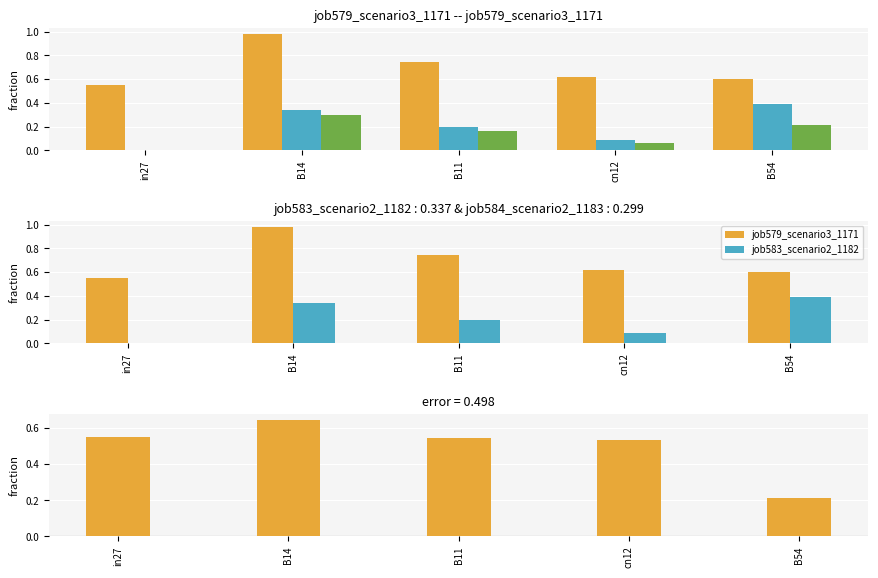

Reading right to left, list all the values displayed in this chart.

job579_scenario3_1171: 0.6	0.6	0.7	1.0	0.6
job583_scenario2_1182: 0.4	0.1	0.2	0.3	0.0
job584_scenario2_1183: 0.2	0.1	0.2	0.3	0.0
error: 0.2	0.5	0.5	0.6	0.6